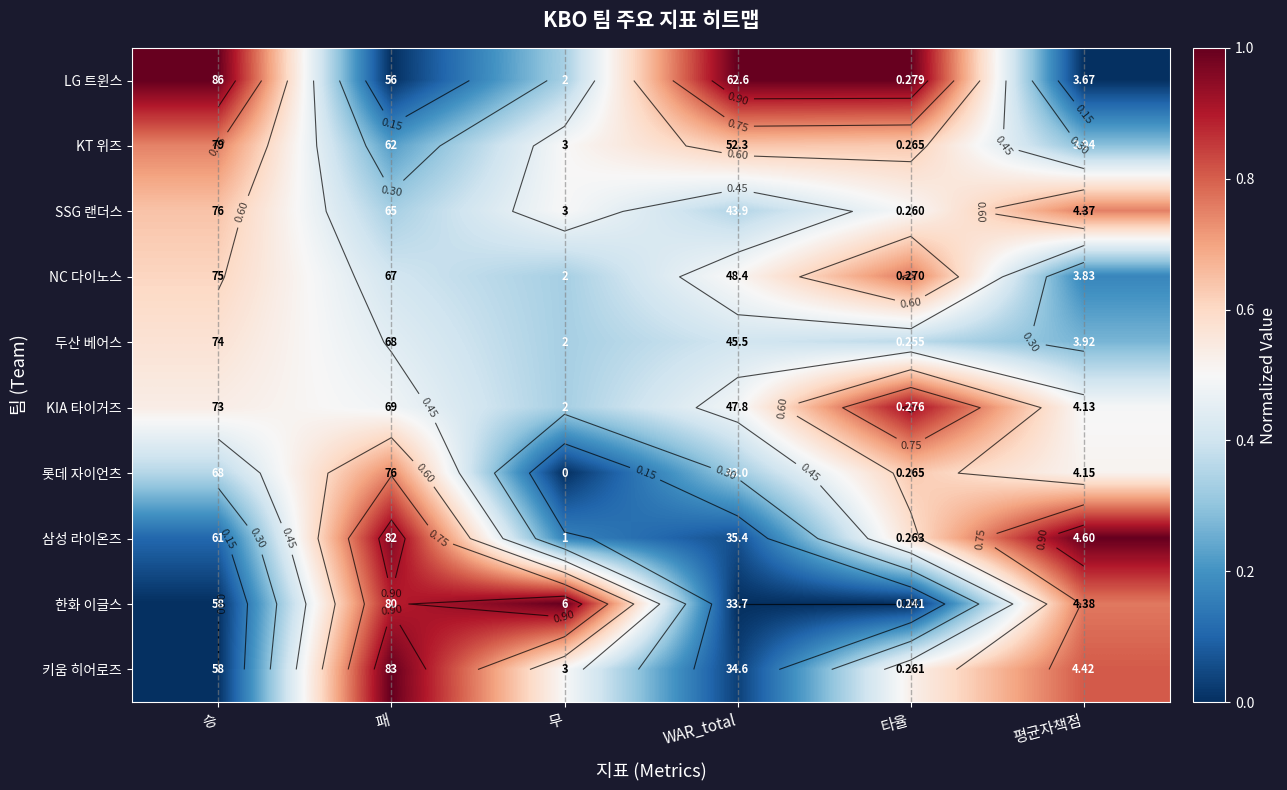

What is the maximum value shown in the chart?

1.0